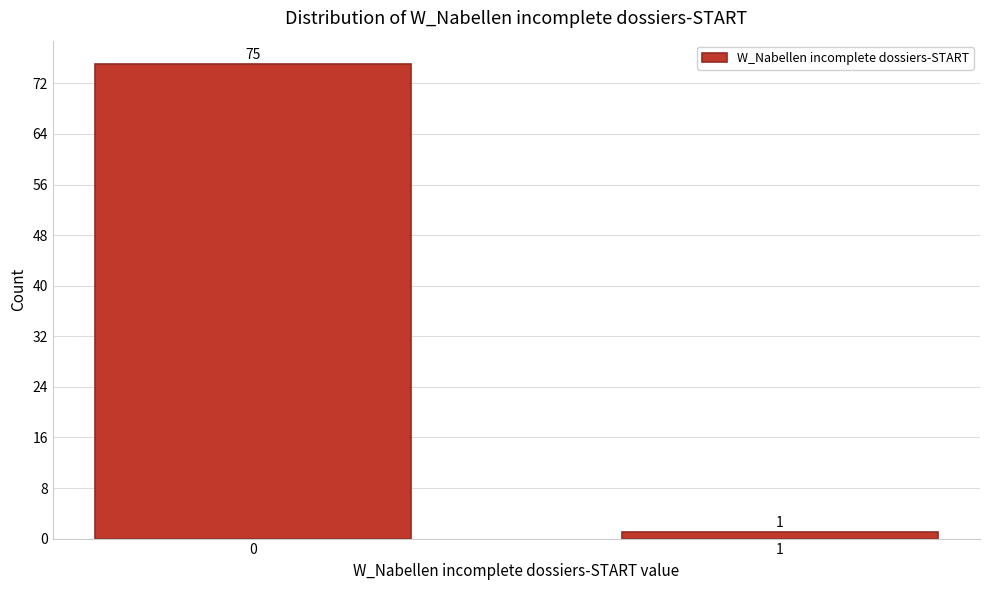

Reading left to right, transcribe all the data shown in this chart.

75	1